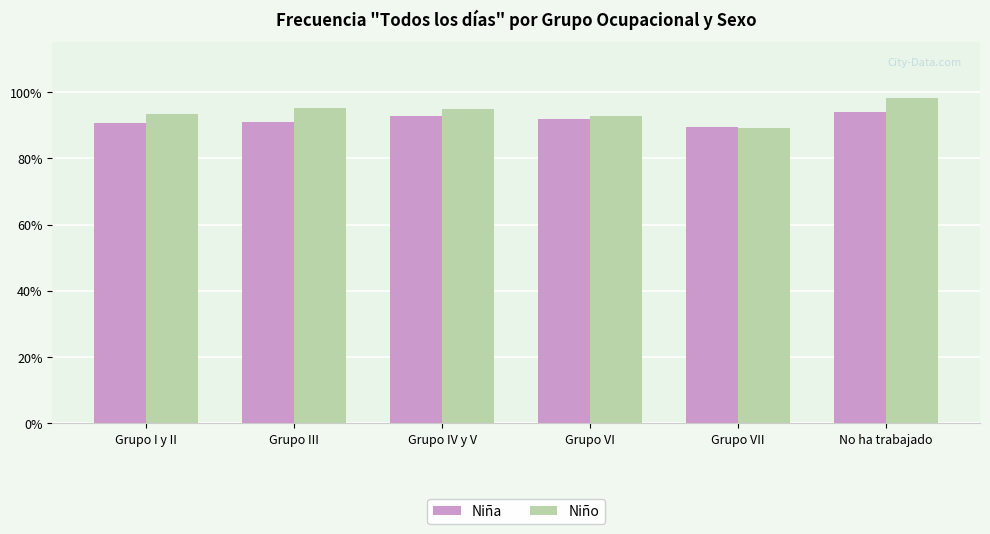

The Niña series shows 90.6 at Grupo I y II. True or false?

True